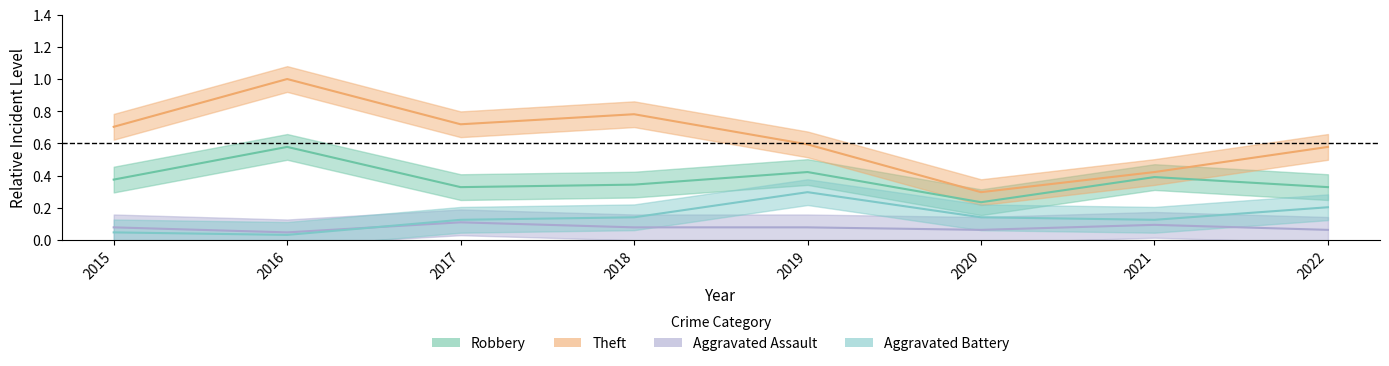

What is the total value across all series at 2018?

1.3